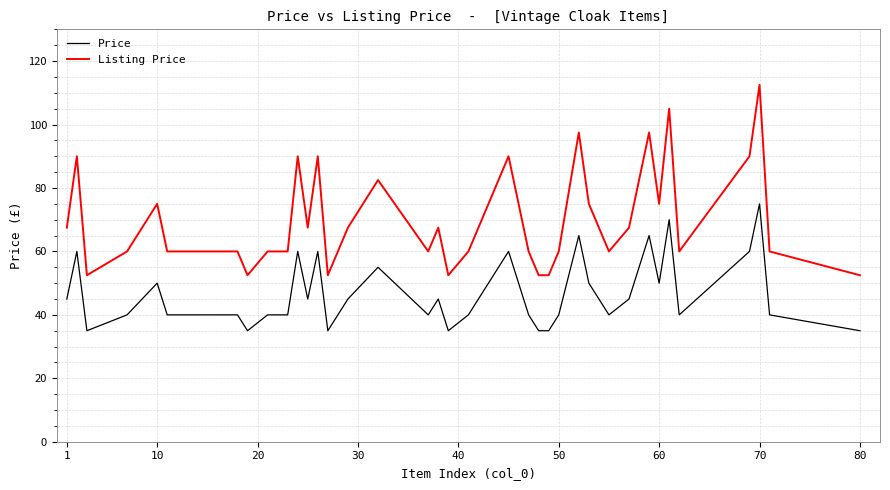

What is the average value of the Price series?

46.4